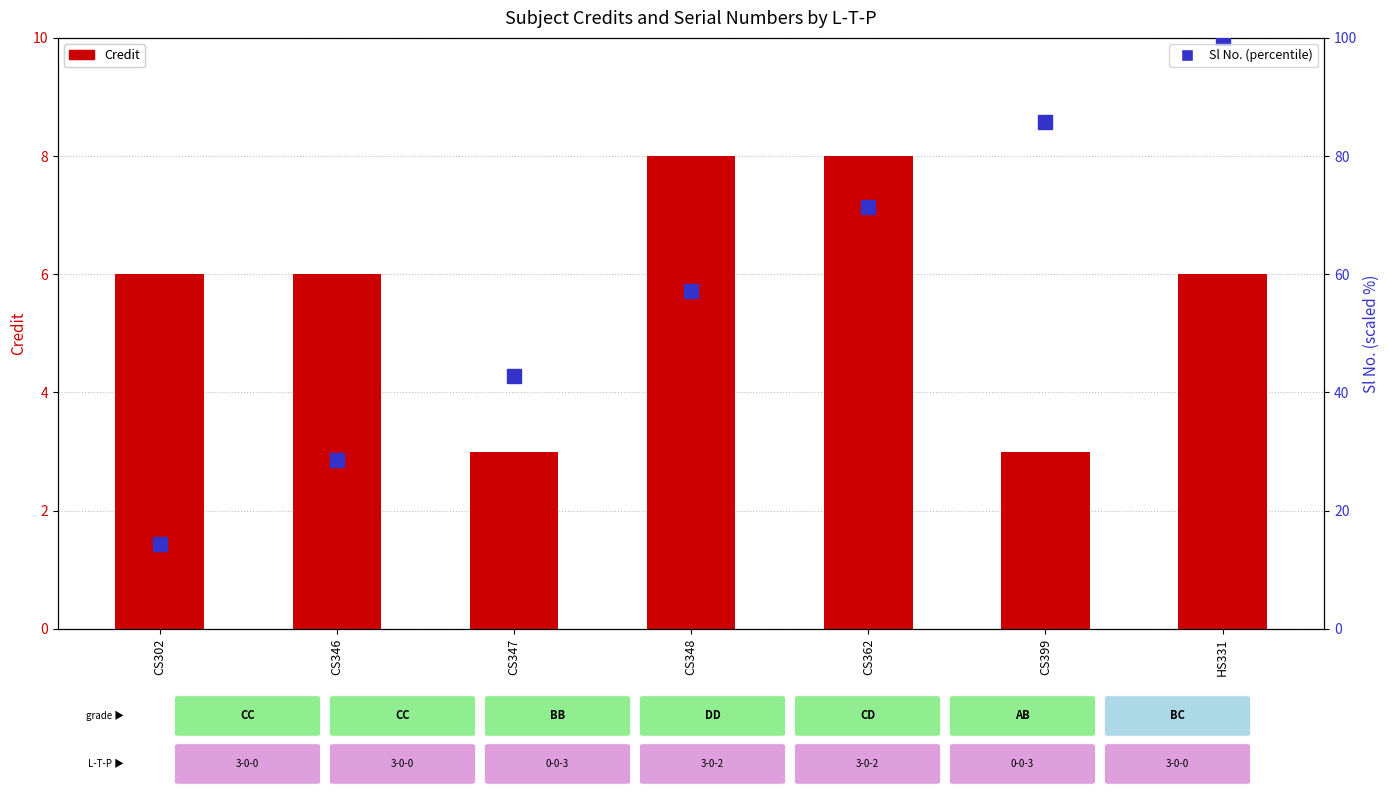

How many data points in Sl No. (percentile) are above 57?

4